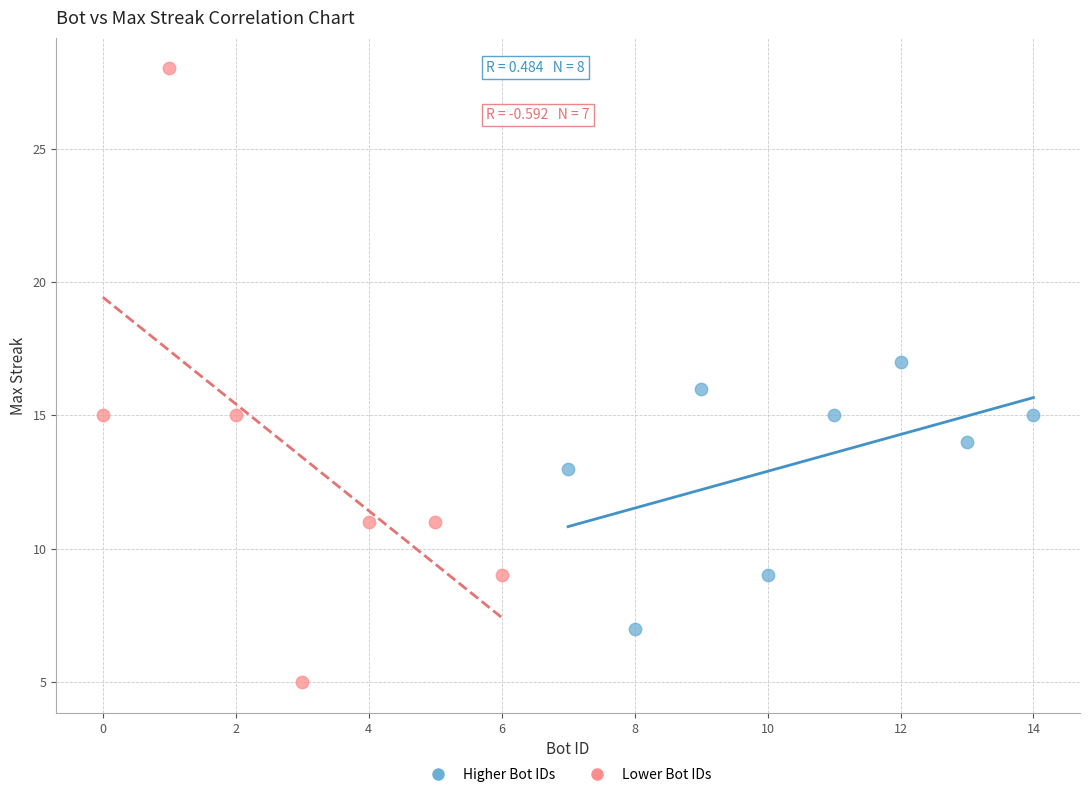

Which series has the largest Y range (max minus min)?

Lower Bot IDs